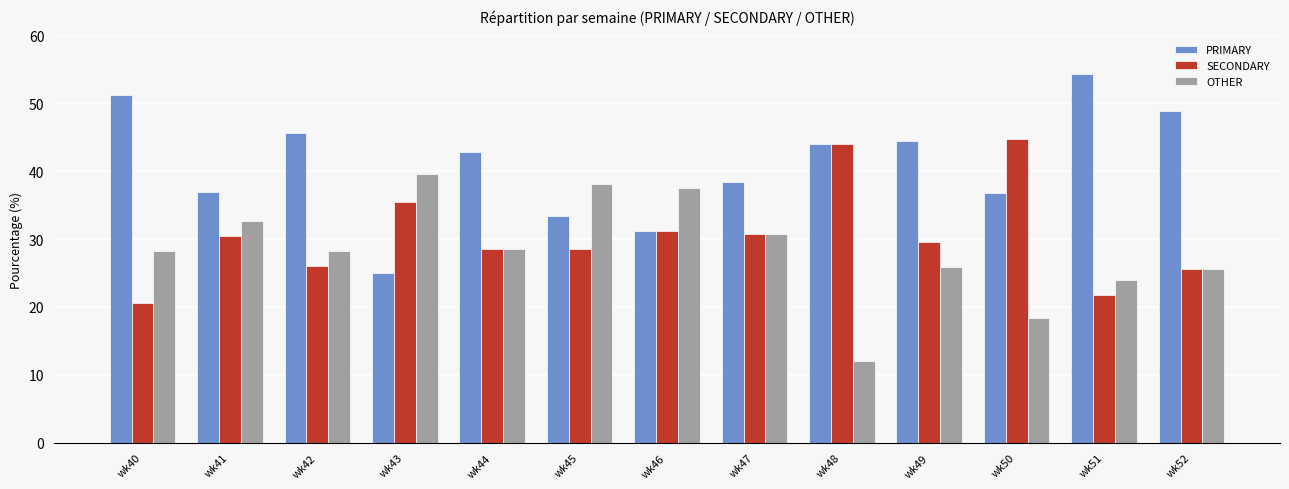

What is the smallest value displayed?

12.0